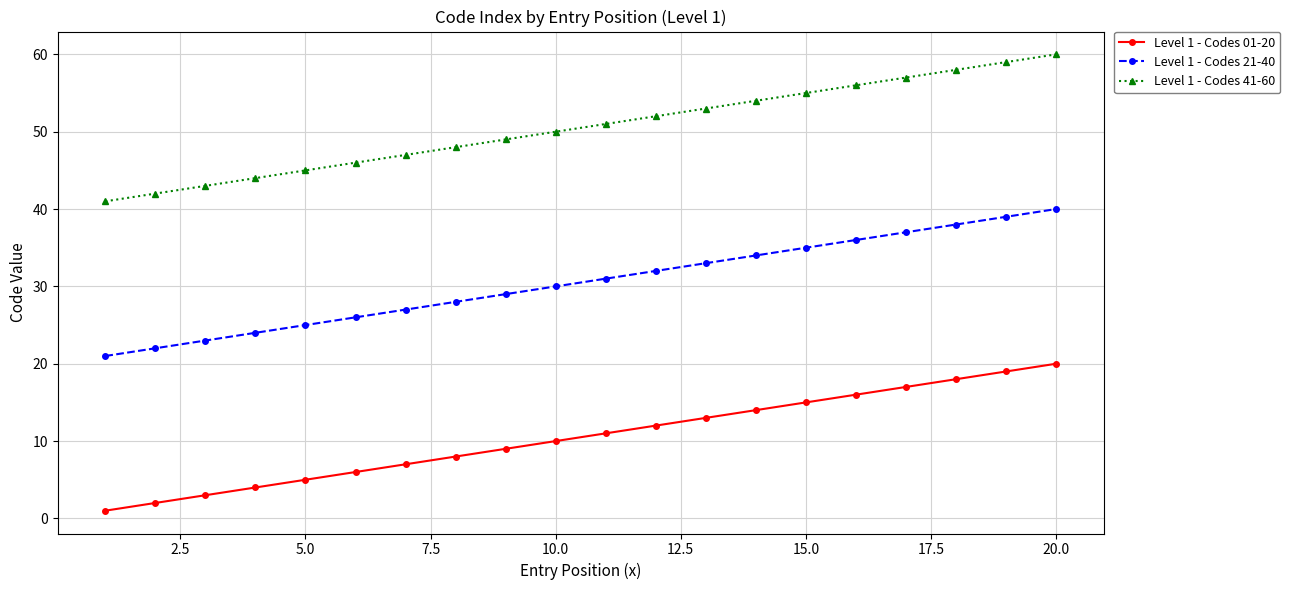

Which series has the largest total across all categories?

Level 1 - Codes 41-60